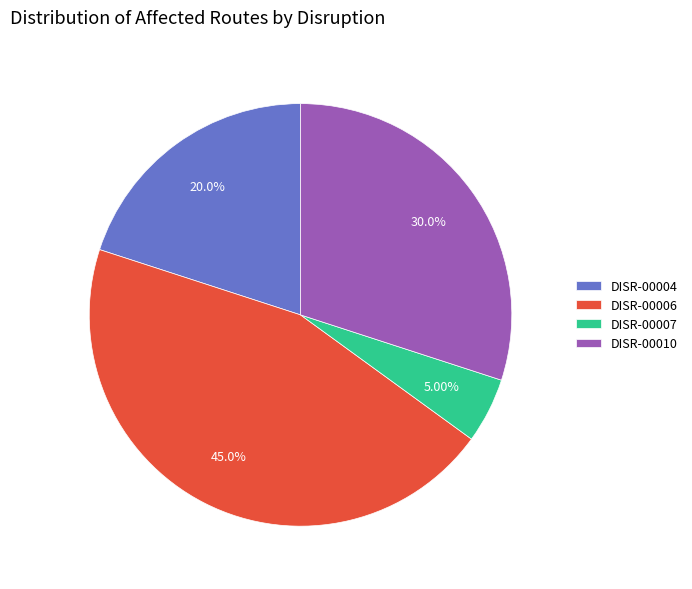

How many slices are in this pie chart?

4